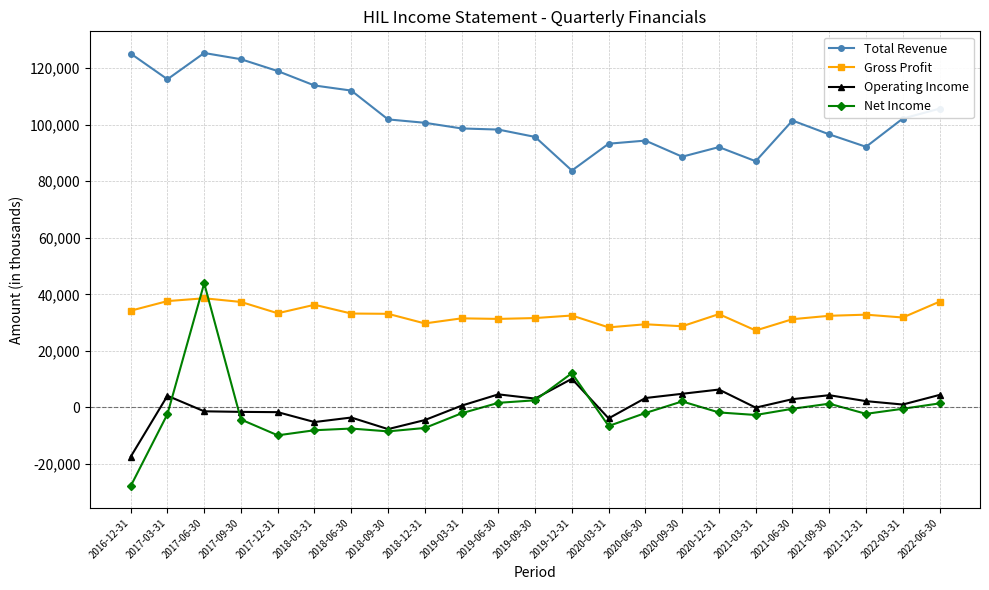

The value of Total Revenue at 2020-03-31 is 28524. True or false?

False